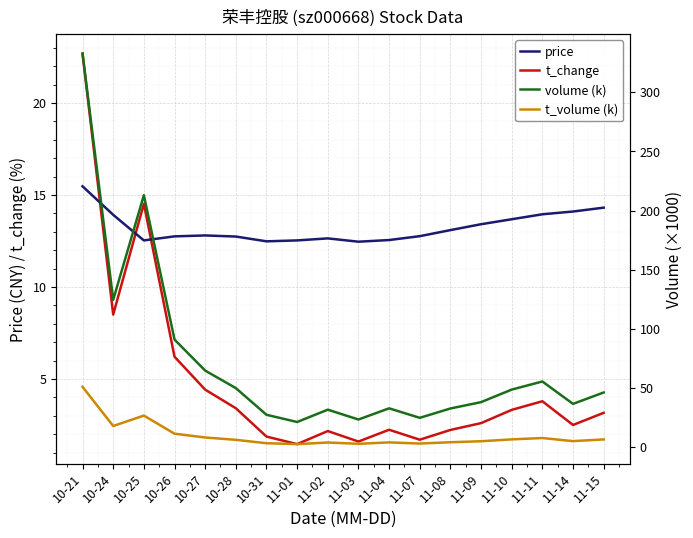

What is the average value of the price series?

13.2